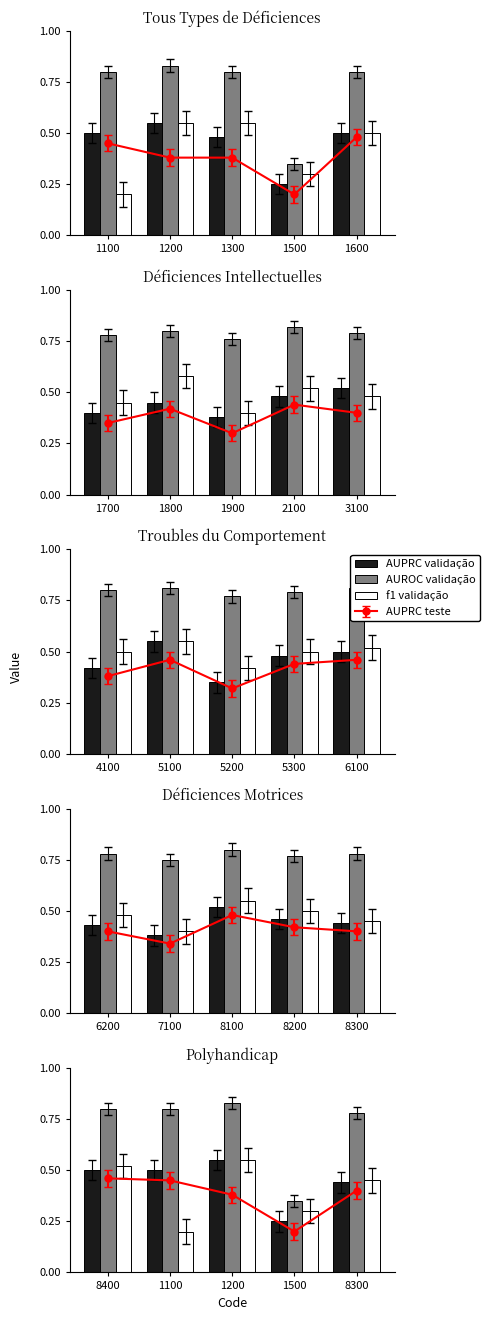

At how many categories does at least one series exceed 0?

5